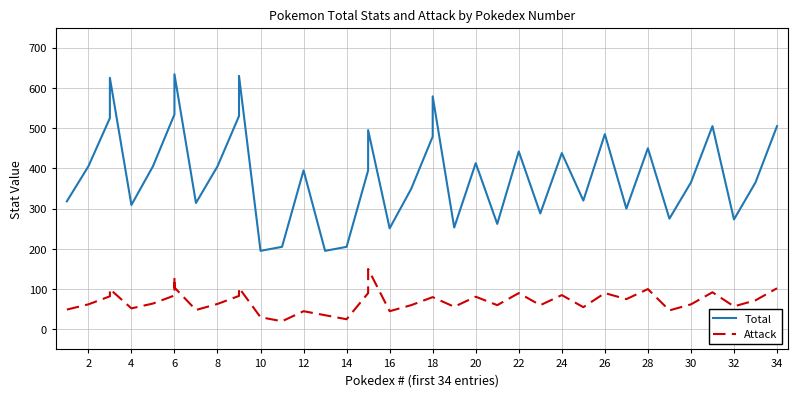

Which series has the widest spread of values?

Total